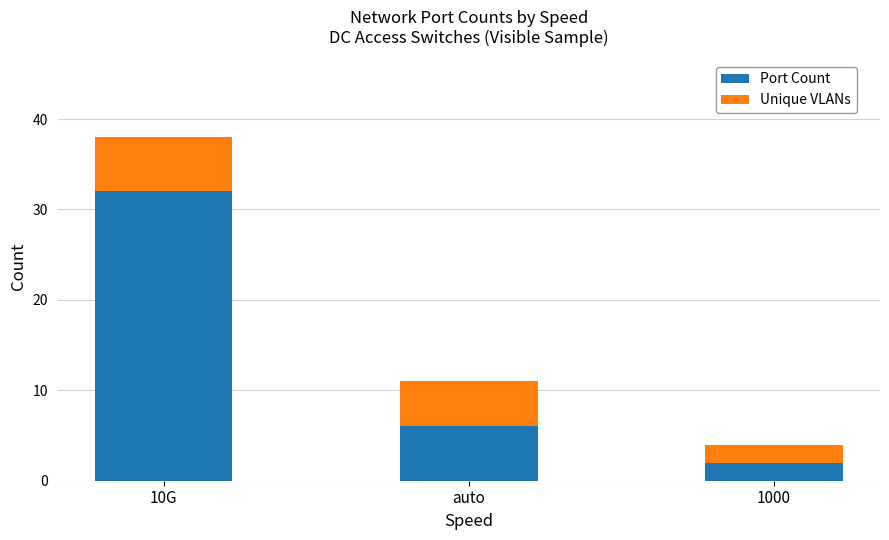

What is the difference between the maximum and minimum values in the Port Count series?

30